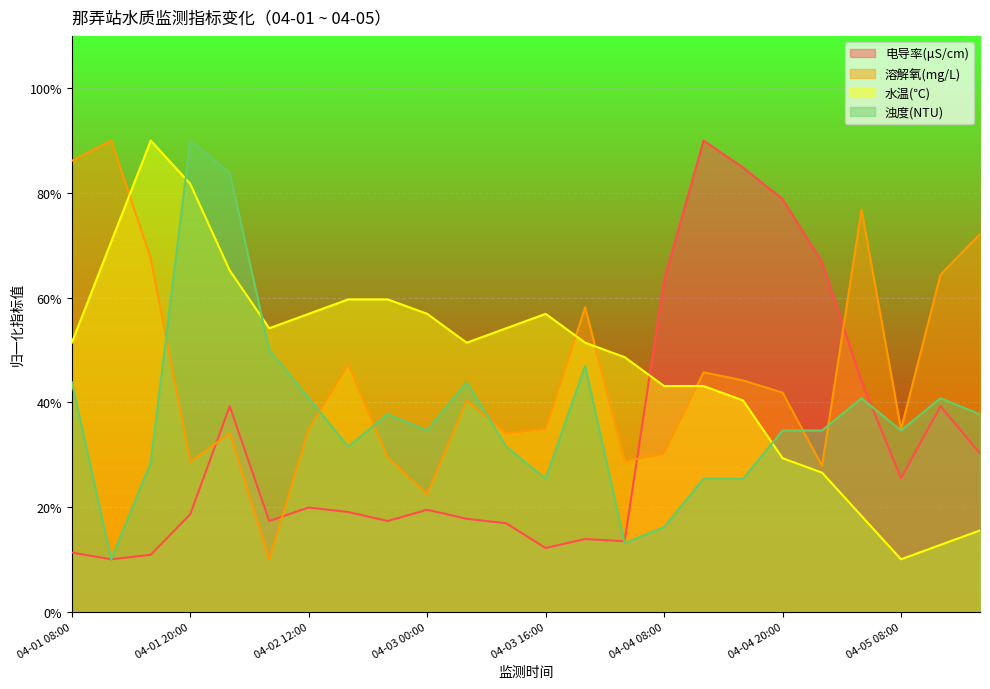

Rank the series at 04-04 20:00 from lowest to highest value.

水温(℃), 浊度(NTU), 溶解氧(mg/L), 电导率(μS/cm)